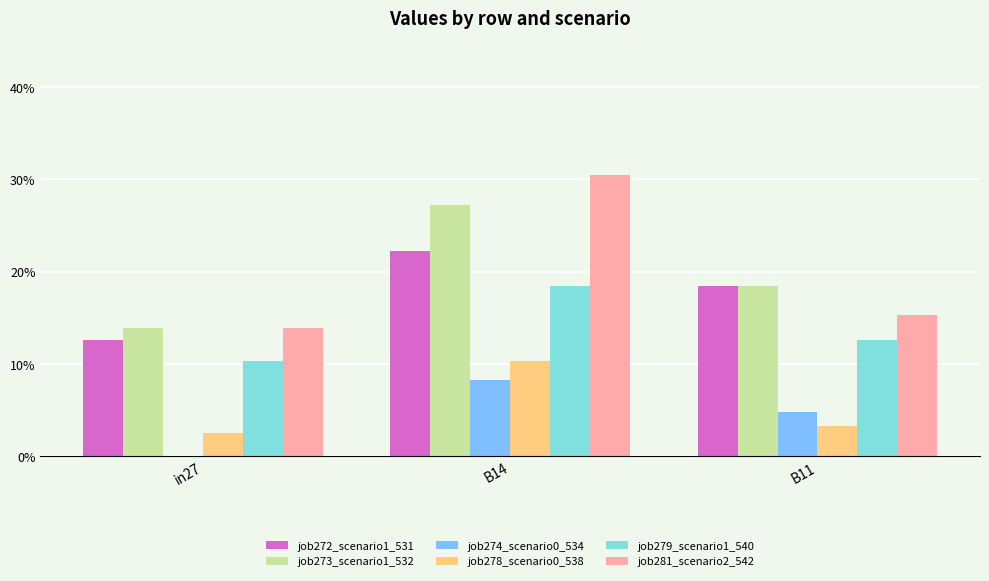

What is the label of the 3rd bar from the left?

B11